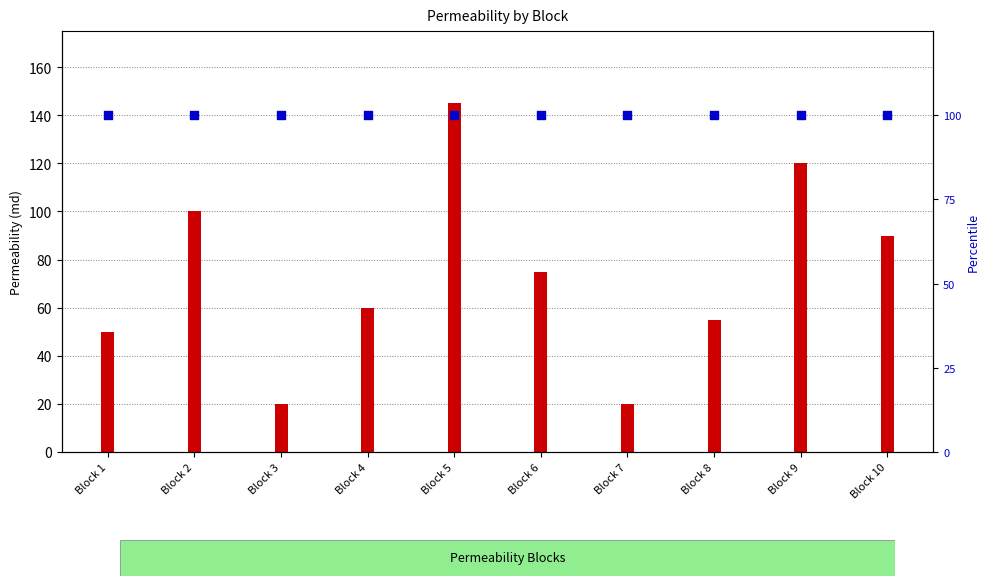

Is the value of permeability (md) at Block 10 greater than the value of percentile rank within the sample at Block 10?

No